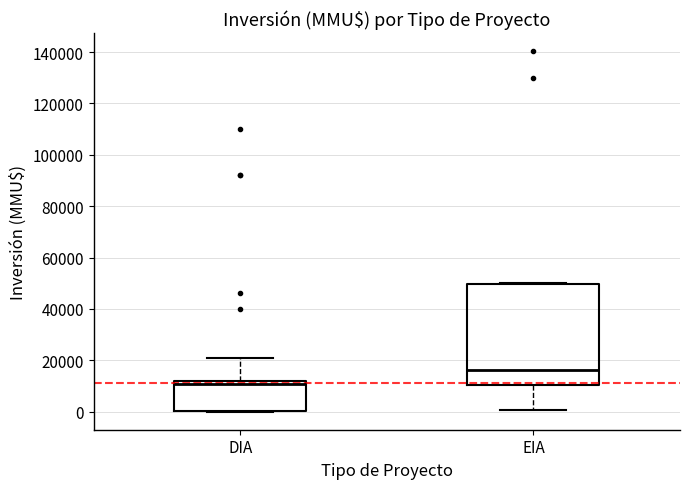

Where does the lower whisker of the box for EIA end on the y-axis? The values are not printed on the chart, so give them approximately, as read against the axis.

0